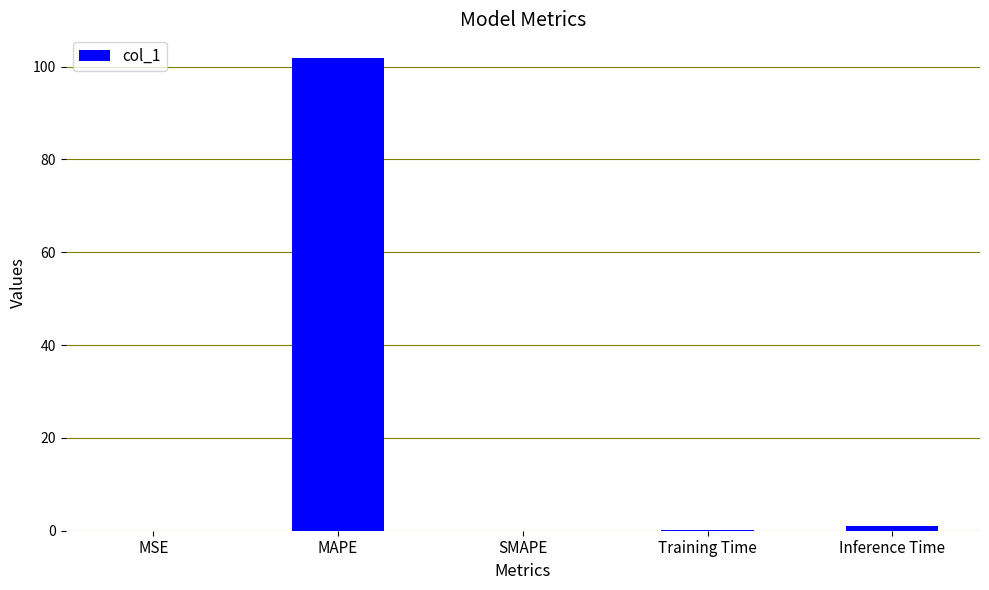

The chart shows a value of 0.0 at MSE. True or false?

True